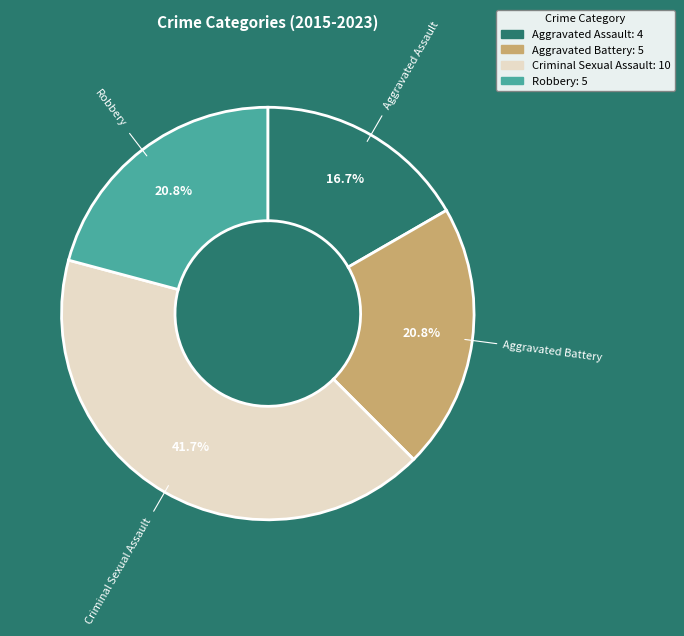

Which has a higher value, Criminal Sexual Assault or Aggravated Battery?

Criminal Sexual Assault